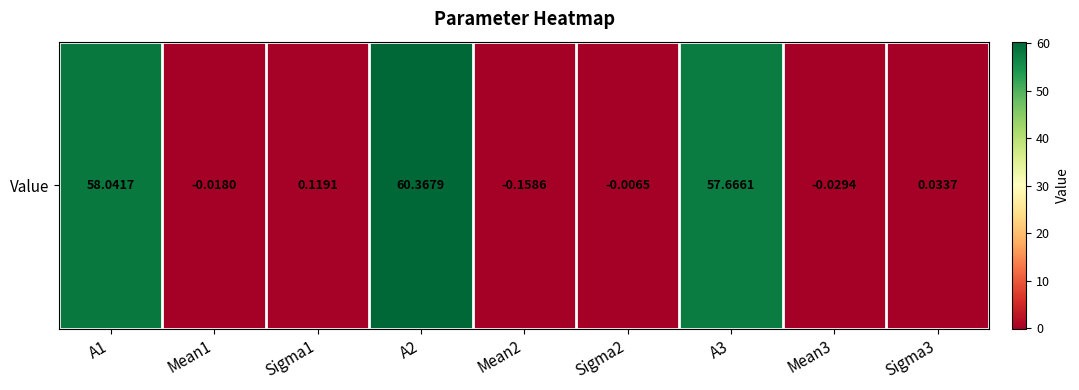

Reading left to right, list all the values displayed in this chart.

A1=58.0	Mean1=-0.0	Sigma1=0.1	A2=60.4	Mean2=-0.2	Sigma2=-0.0	A3=57.7	Mean3=-0.0	Sigma3=0.0